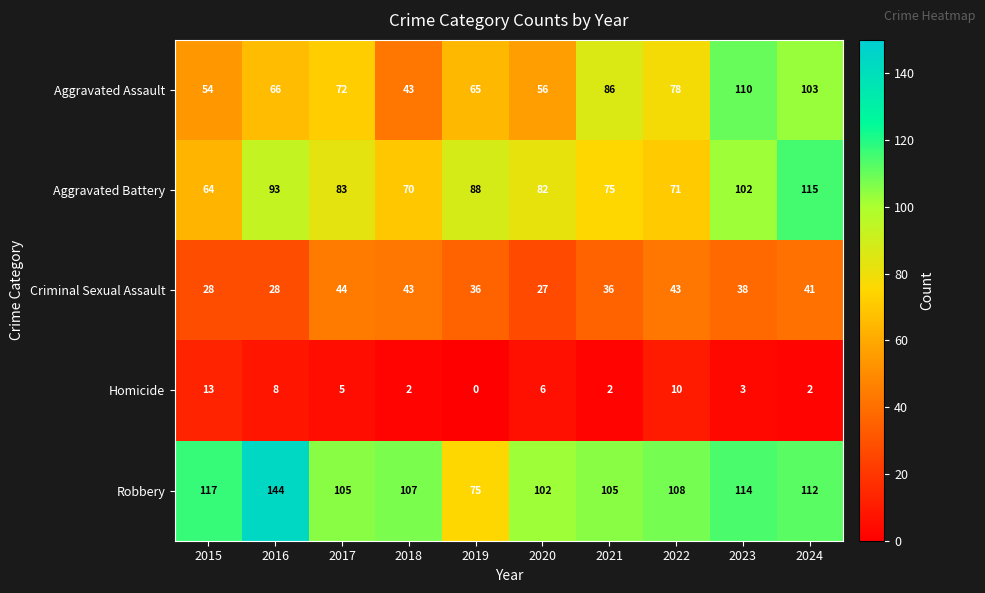

What is the difference between the highest and lowest values at 2016?

136